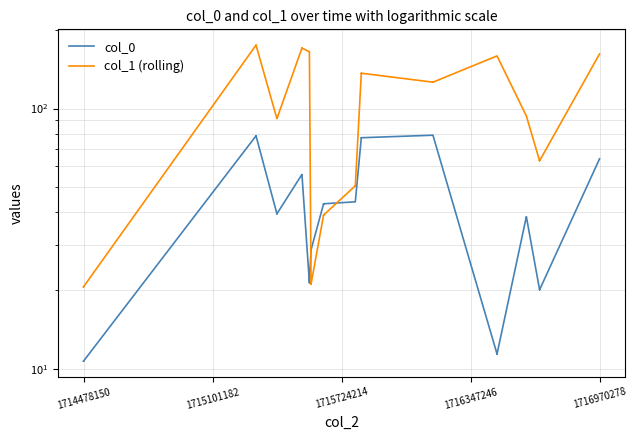

How many lines are shown in the chart?

2